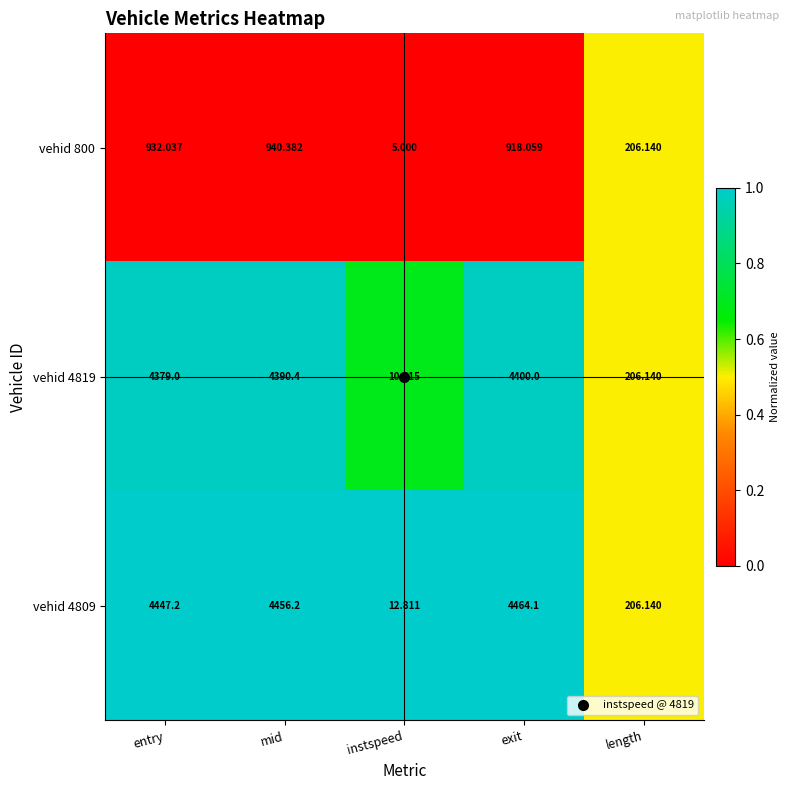

At which label is vehid 4819 closest to 2205?

length